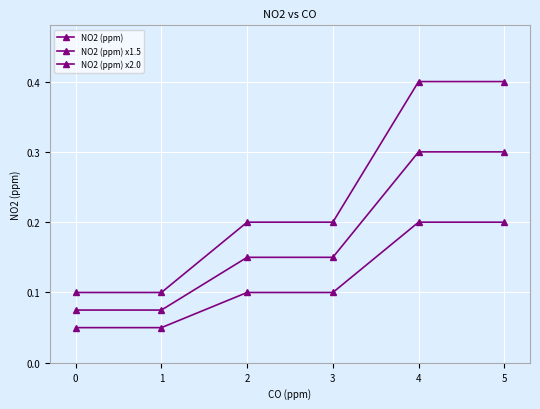

What is the spread (max minus min) of values at 2?

0.1